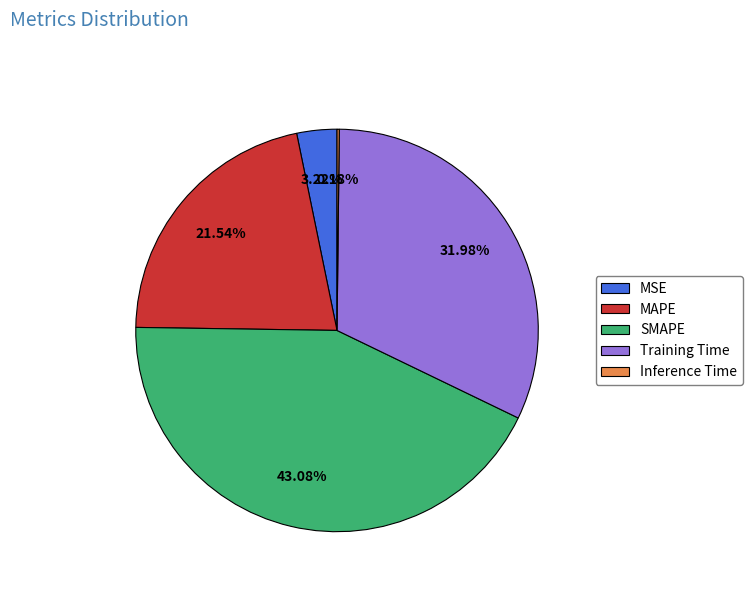

The MAPE slice represents 27% of the pie. True or false?

False